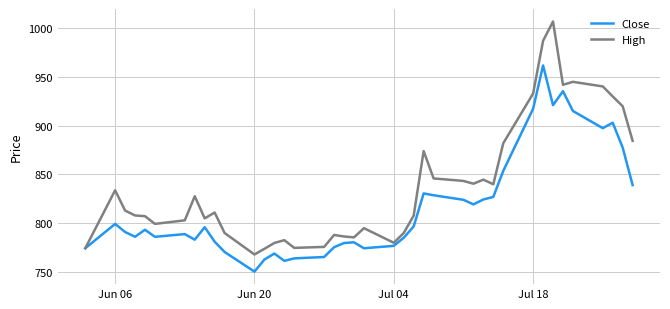

Rank the series by their average value, from lowest to highest.

Close, High